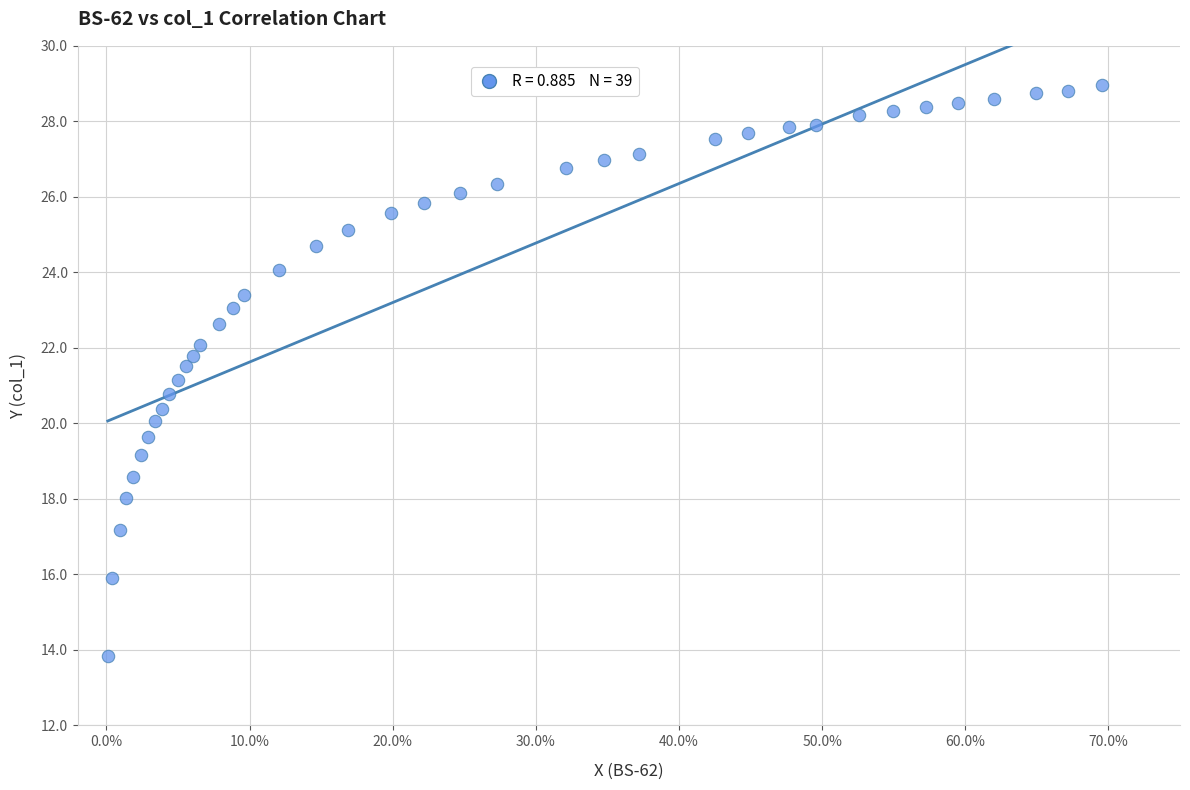

What is the range of Y values (max minus min)?

15.1